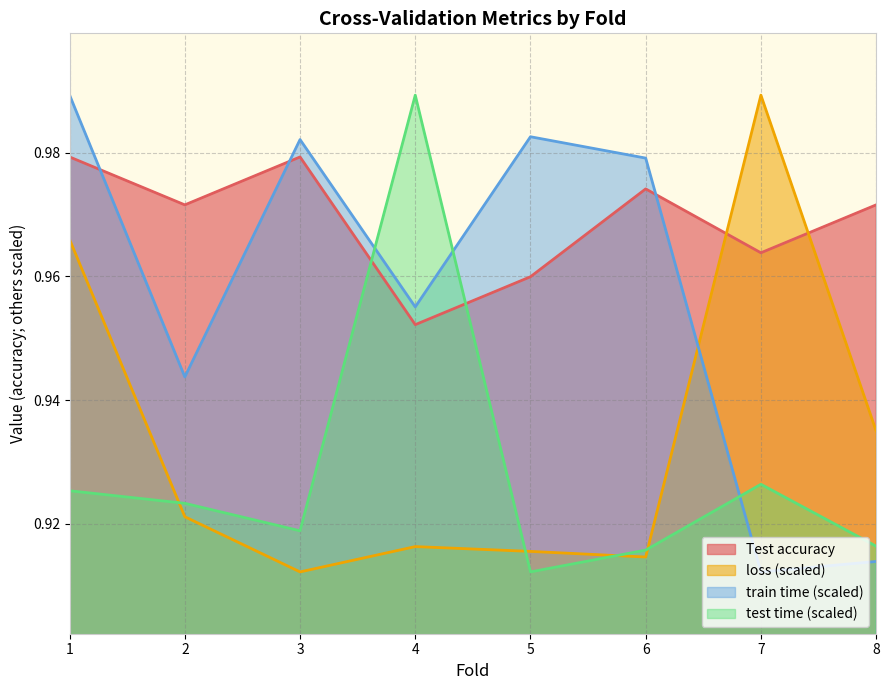

What is the difference between the highest and lowest values at 3?

0.1